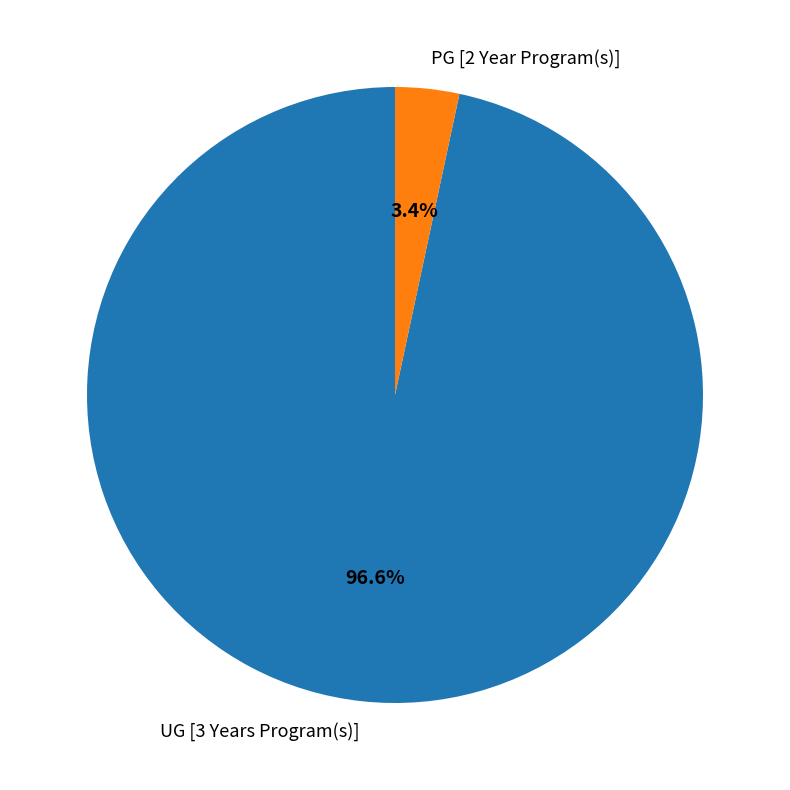

Which slice represents more than half of the pie?

UG [3 Years Program(s)]